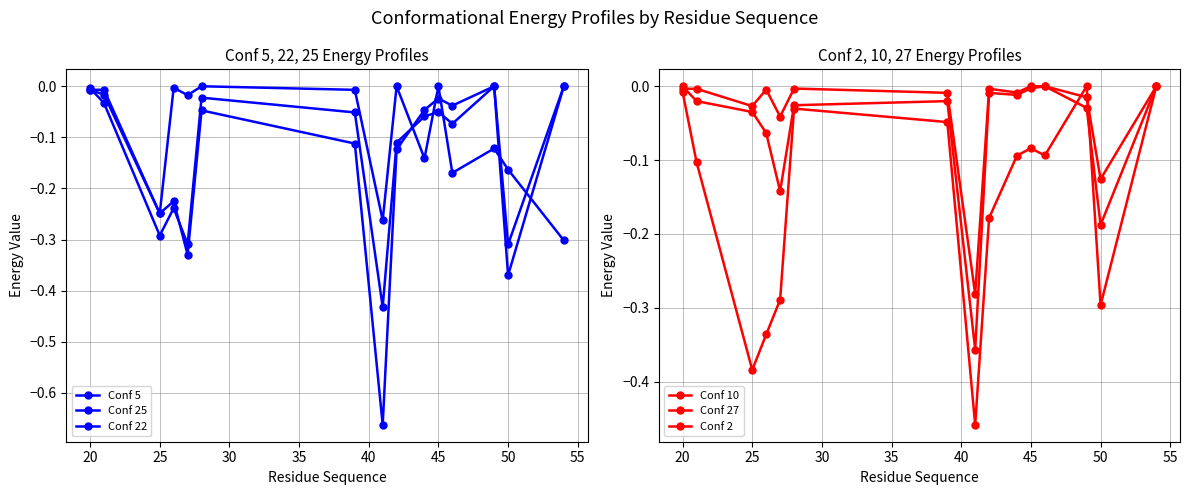

What is the label of the 3rd point from the left?

25